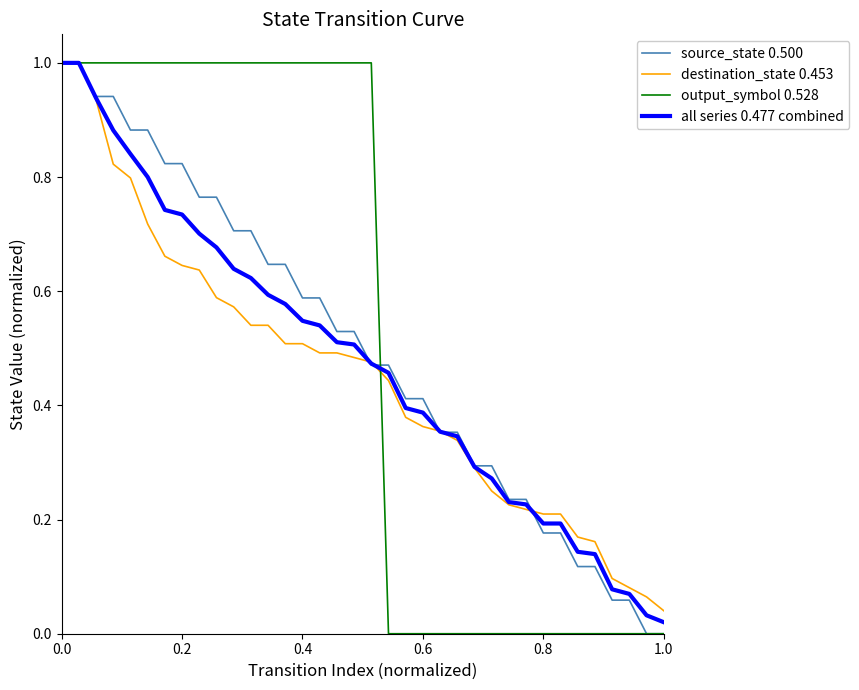

What is the maximum value shown in the chart?

1.0